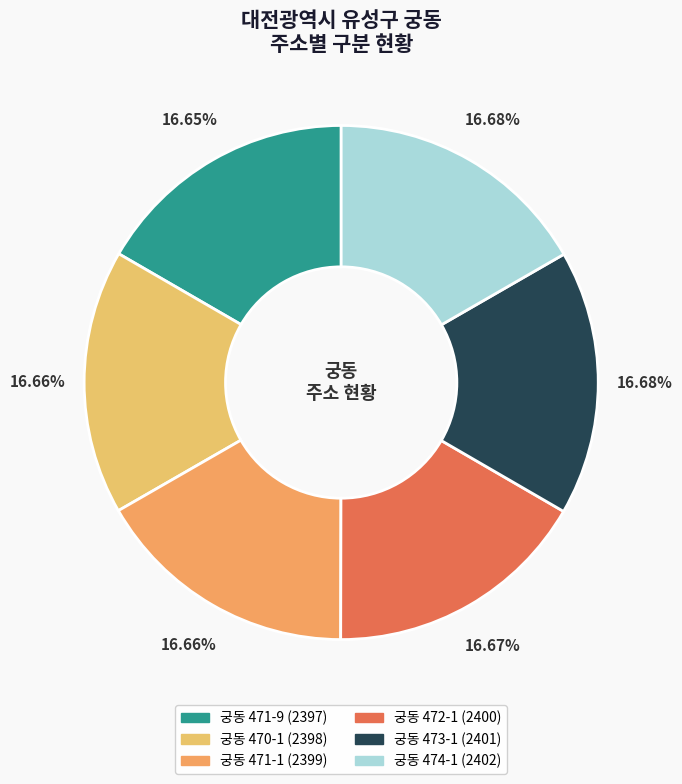

True or false: 궁동 472-1 accounts for 17% of the total.

True